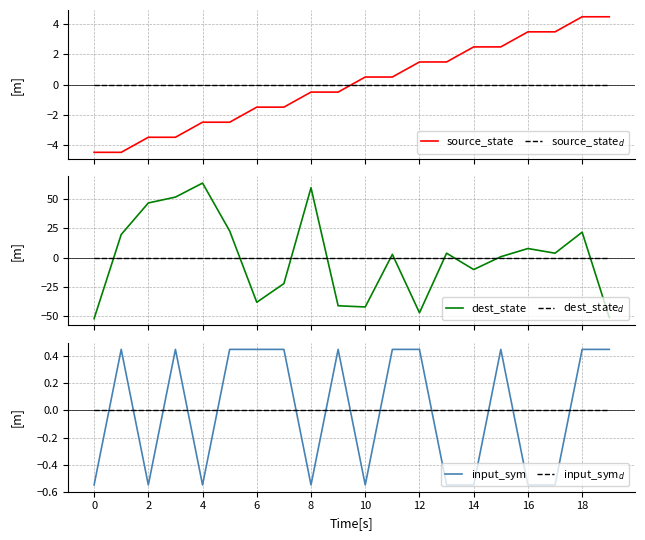

Reading left to right, transcribe all the data shown in this chart.

source_state: -4.5	-4.5	-3.5	-3.5	-2.5	-2.5	-1.5	-1.5	-0.5	-0.5	0.5	0.5	1.5	1.5	2.5	2.5	3.5	3.5	4.5	4.5
source_state$_d$: 0.0	0.0	0.0	0.0	0.0	0.0	0.0	0.0	0.0	0.0	0.0	0.0	0.0	0.0	0.0	0.0	0.0	0.0	0.0	0.0
dest_state: -52.2	19.8	46.8	51.8	63.8	22.8	-38.2	-22.2	59.8	-41.2	-42.2	2.8	-47.2	3.8	-10.2	0.8	7.8	3.8	21.8	-51.2
dest_state$_d$: 0.0	0.0	0.0	0.0	0.0	0.0	0.0	0.0	0.0	0.0	0.0	0.0	0.0	0.0	0.0	0.0	0.0	0.0	0.0	0.0
input_sym: -0.6	0.4	-0.6	0.4	-0.6	0.4	0.4	0.4	-0.6	0.4	-0.6	0.4	0.4	-0.6	-0.6	0.4	-0.6	-0.6	0.4	0.4
input_sym$_d$: 0.0	0.0	0.0	0.0	0.0	0.0	0.0	0.0	0.0	0.0	0.0	0.0	0.0	0.0	0.0	0.0	0.0	0.0	0.0	0.0